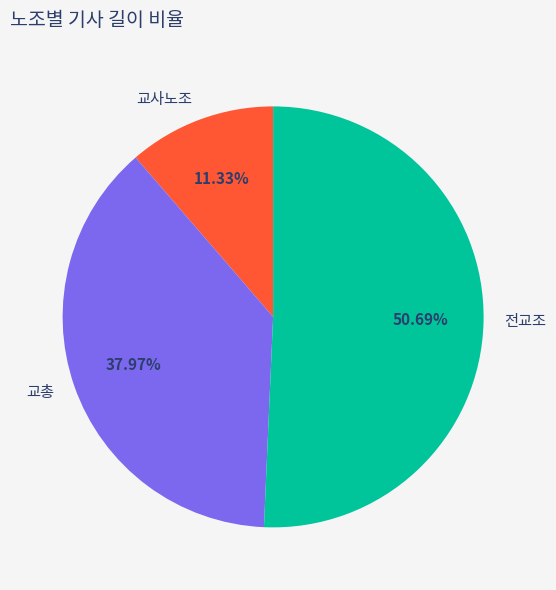

Count the number of slices in the pie.

3